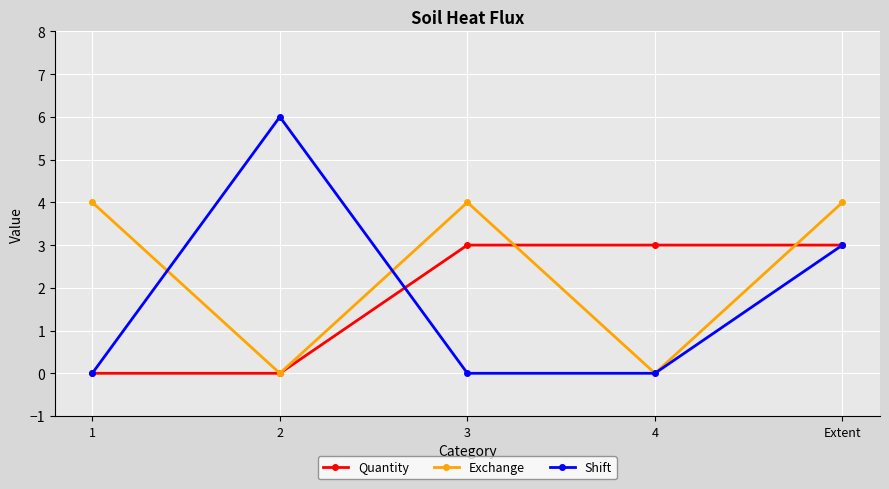

What is the difference between the maximum and minimum values in the Shift series?

6